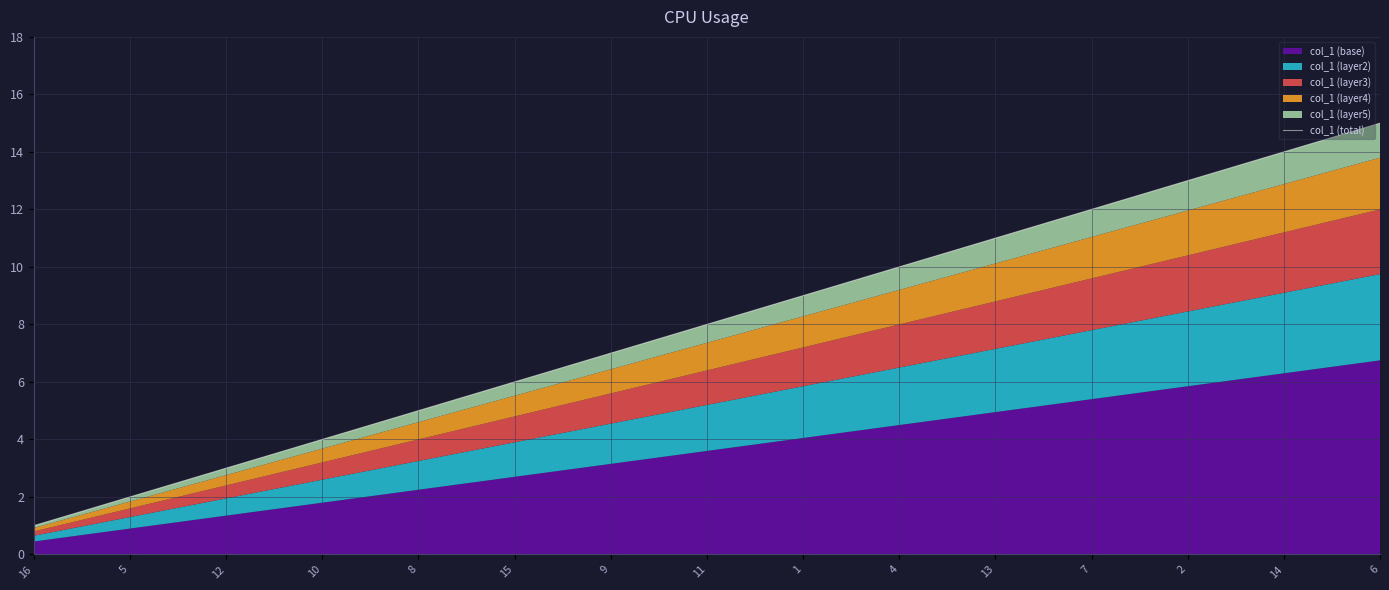

Where does the data first go above 8?

1